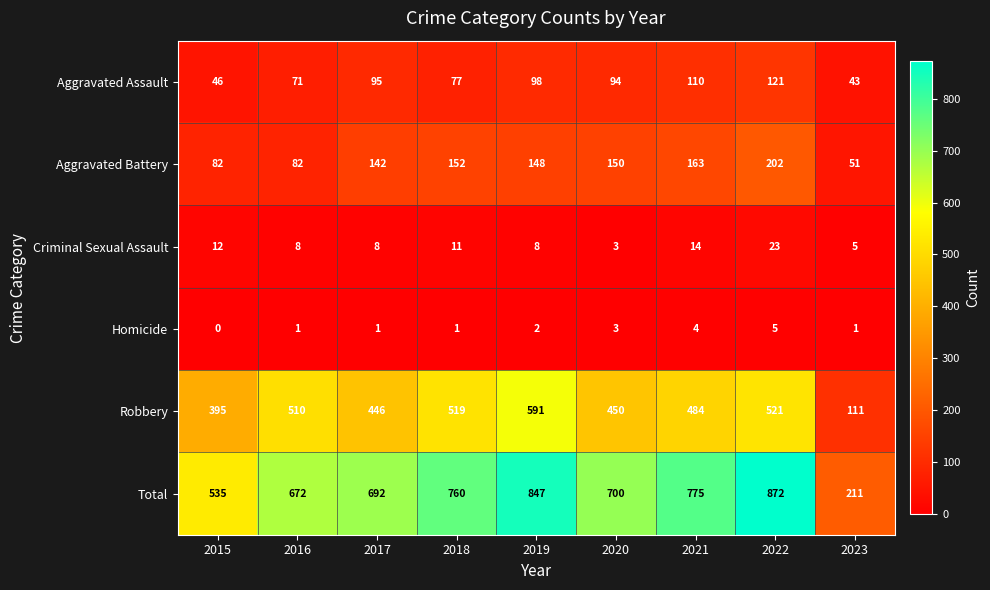

At how many categories does at least one series exceed 2?

9